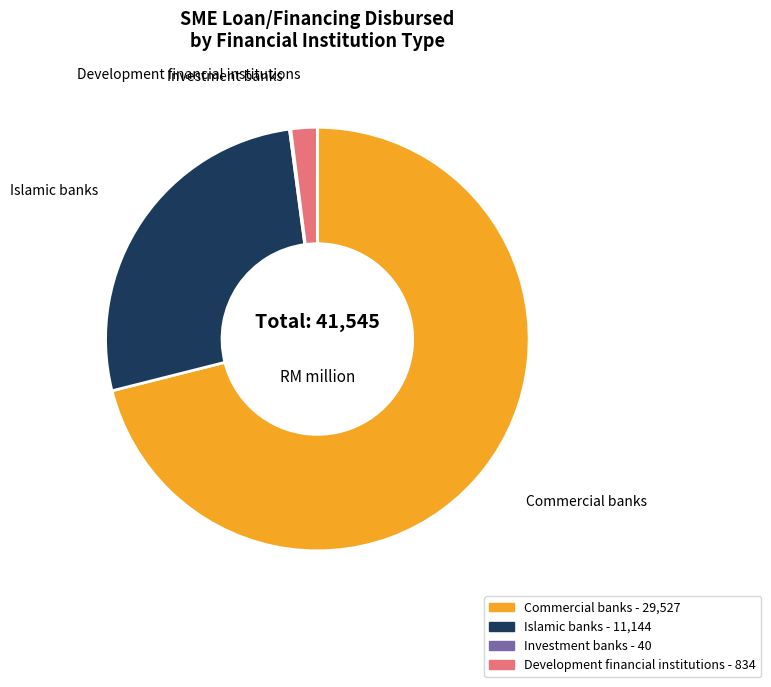

Which has a higher value, Islamic banks or Commercial banks?

Commercial banks